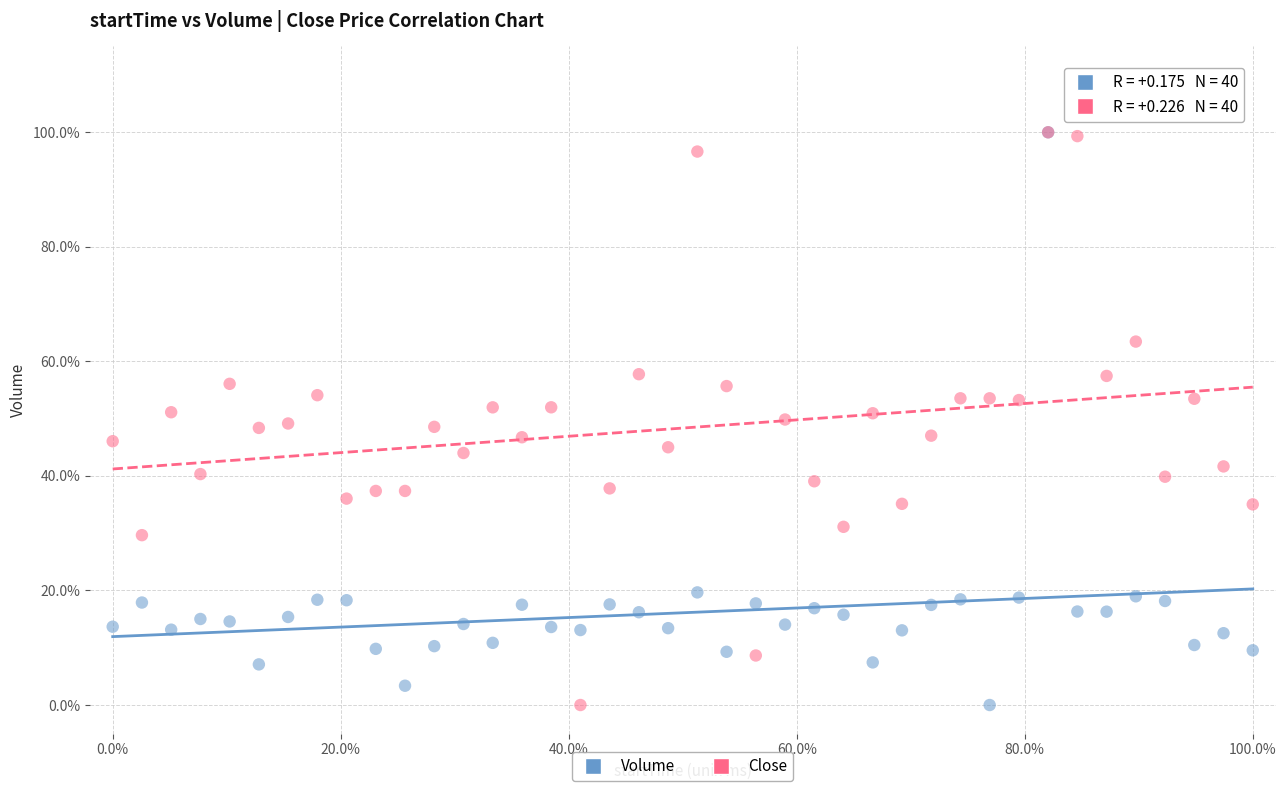

What are all the series names shown in the legend?

Volume, Close